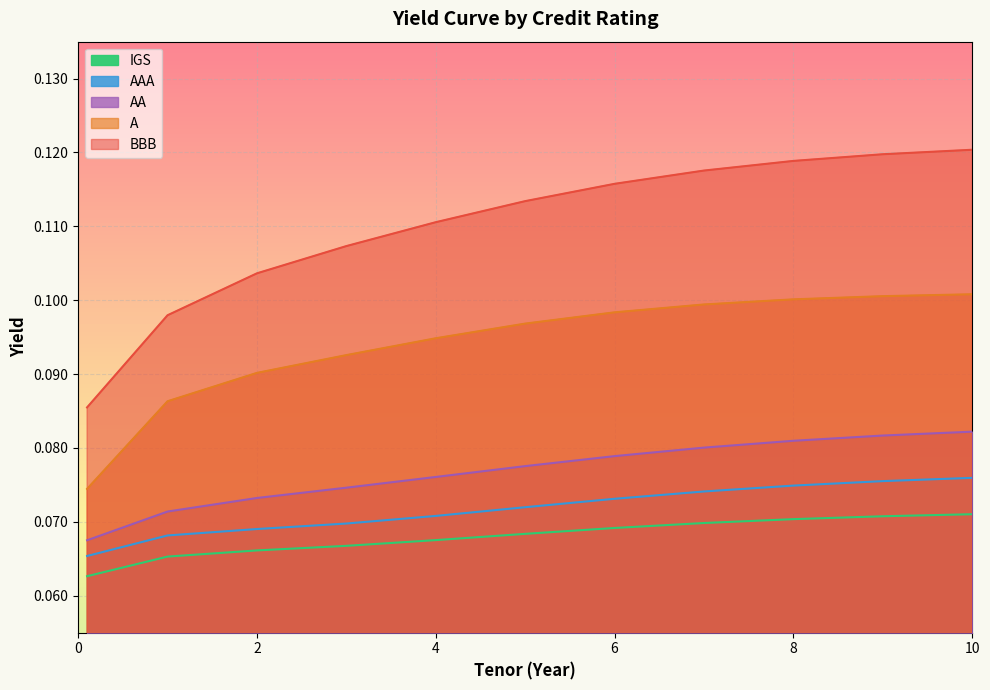

At which category does the chart reach its peak across all series?

10